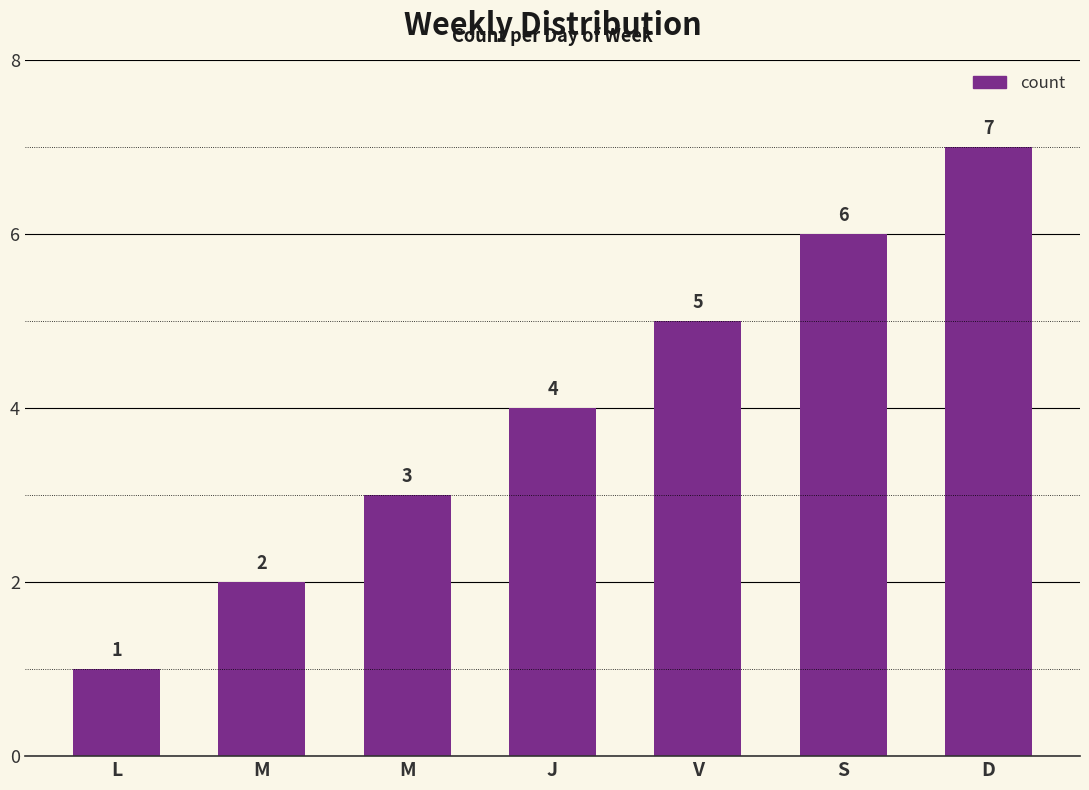

How many bars are there in total?

7